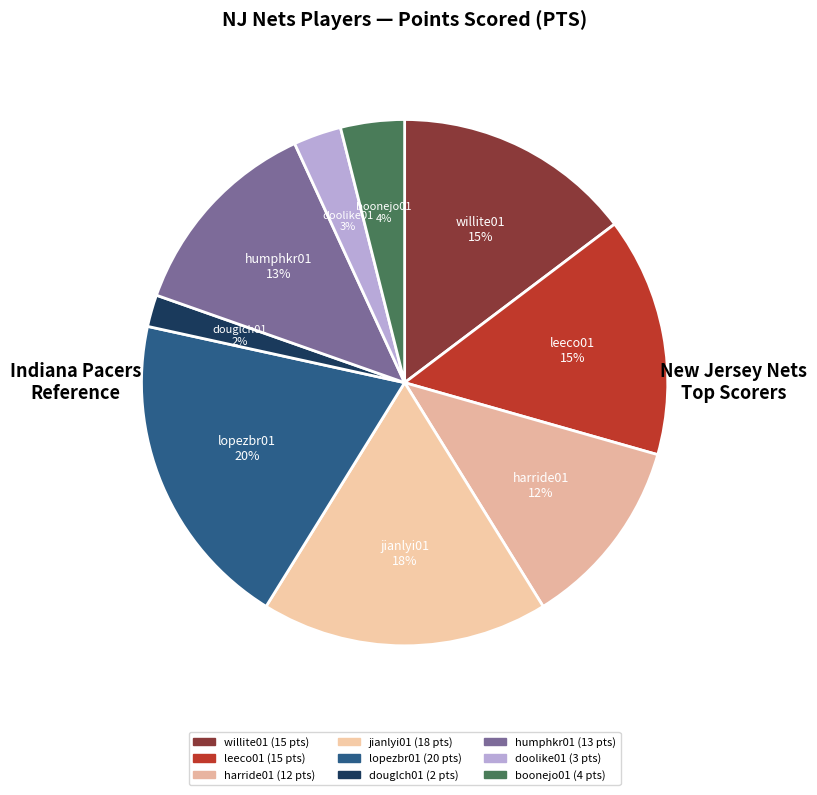

Which has a higher value, douglch01 or willite01?

willite01